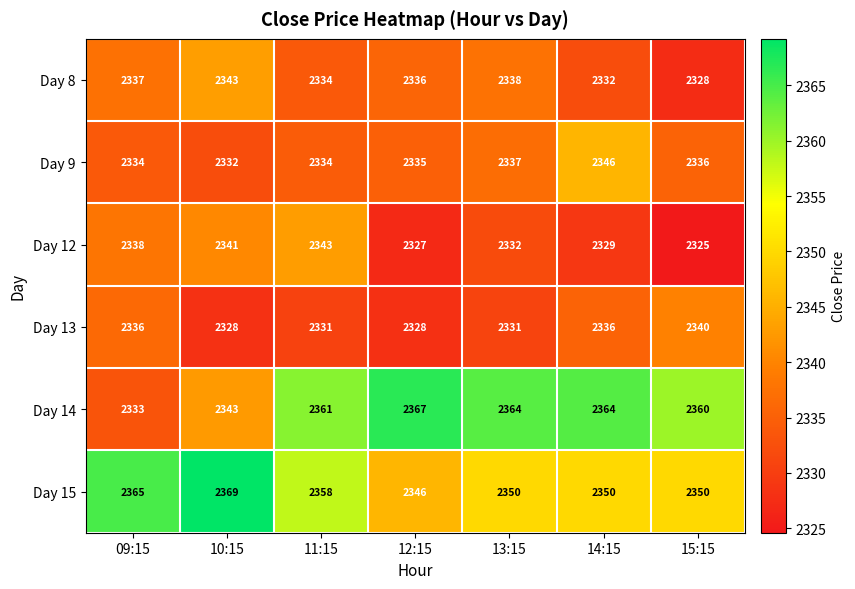

Where does the Day 8 series first go above 2336?

09:15